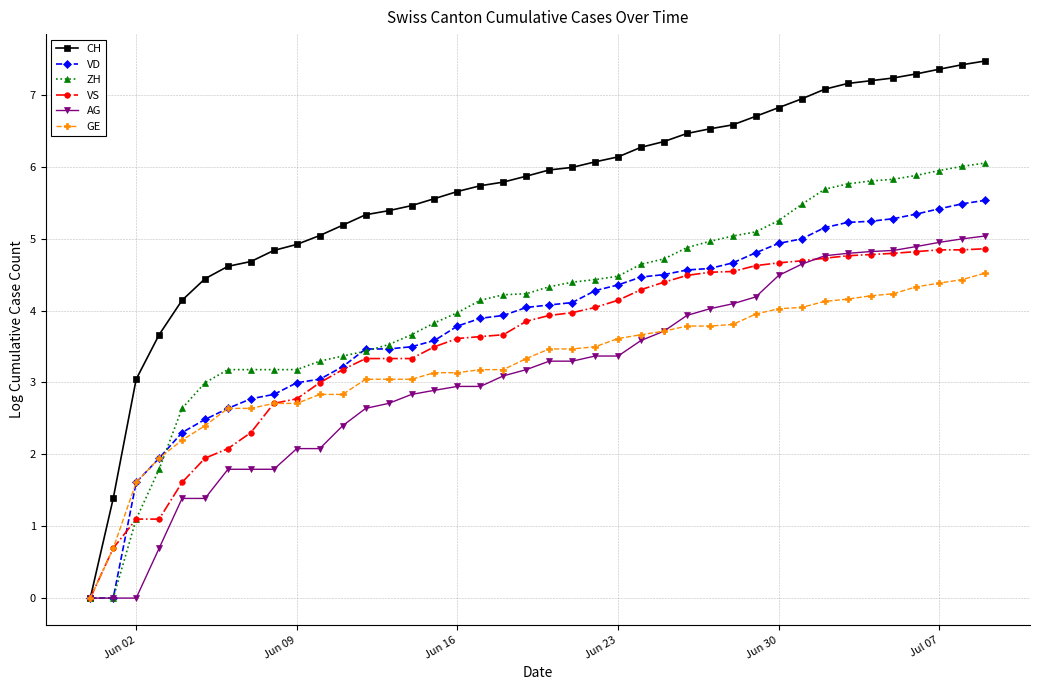

What are all the series names shown in the legend?

CH, VD, ZH, VS, AG, GE